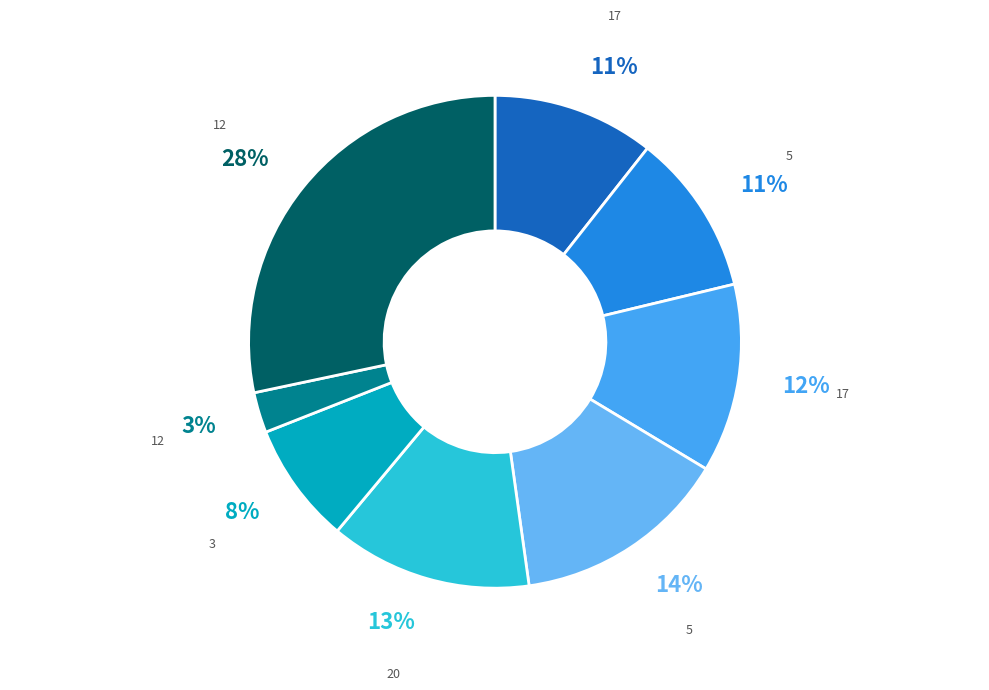

To the nearest percent, what is the average slice percentage?

12%